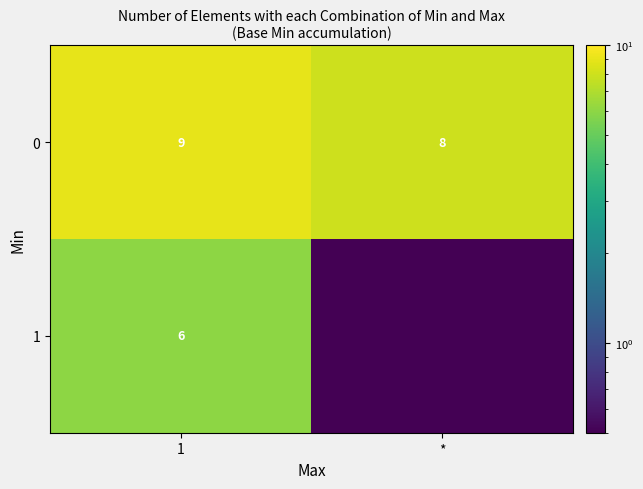

Rank the series at 1 from lowest to highest value.

1, 0